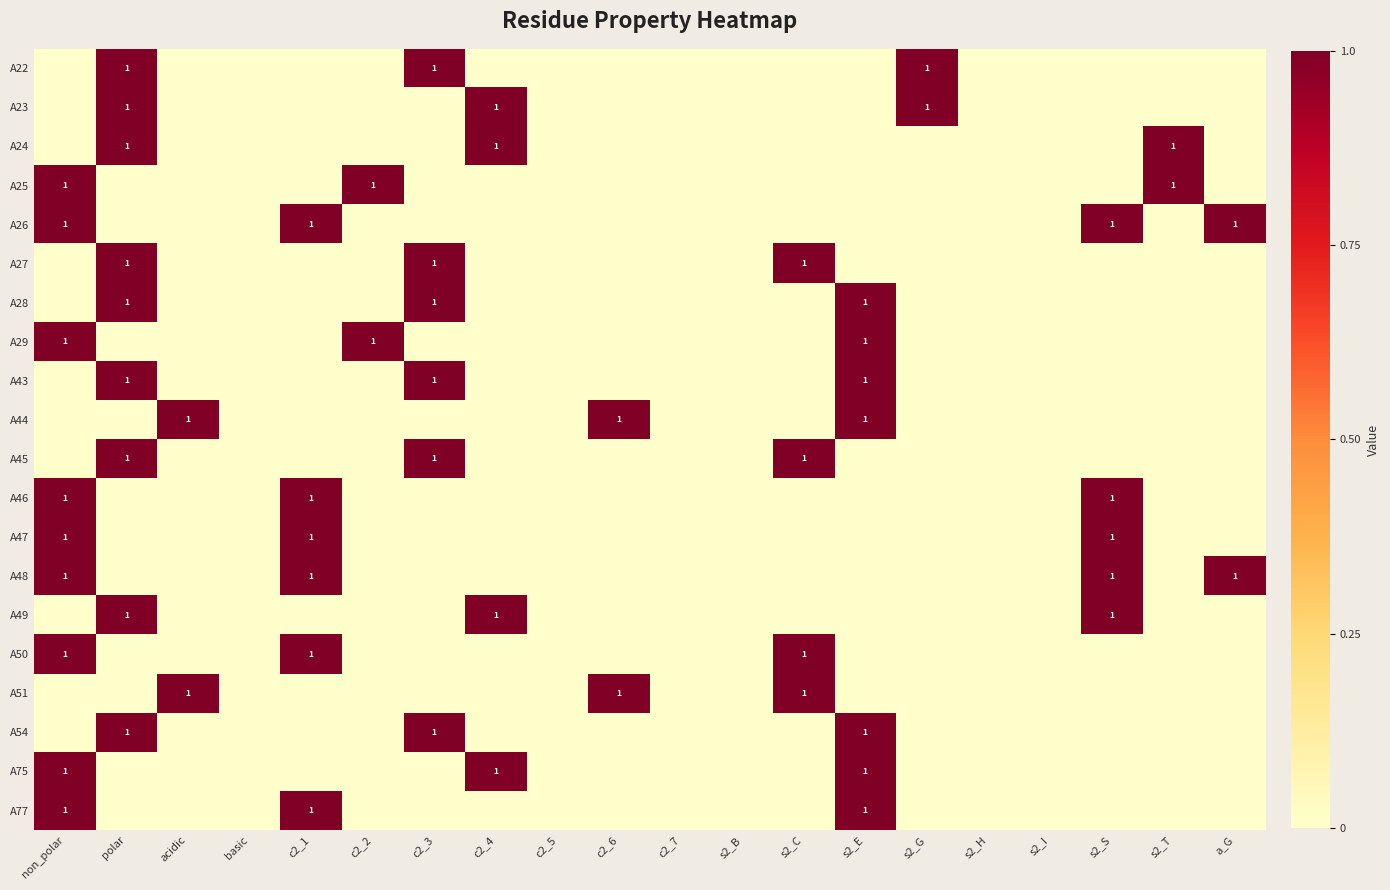

Is it true that A47 equals 1 at s2_S?

True